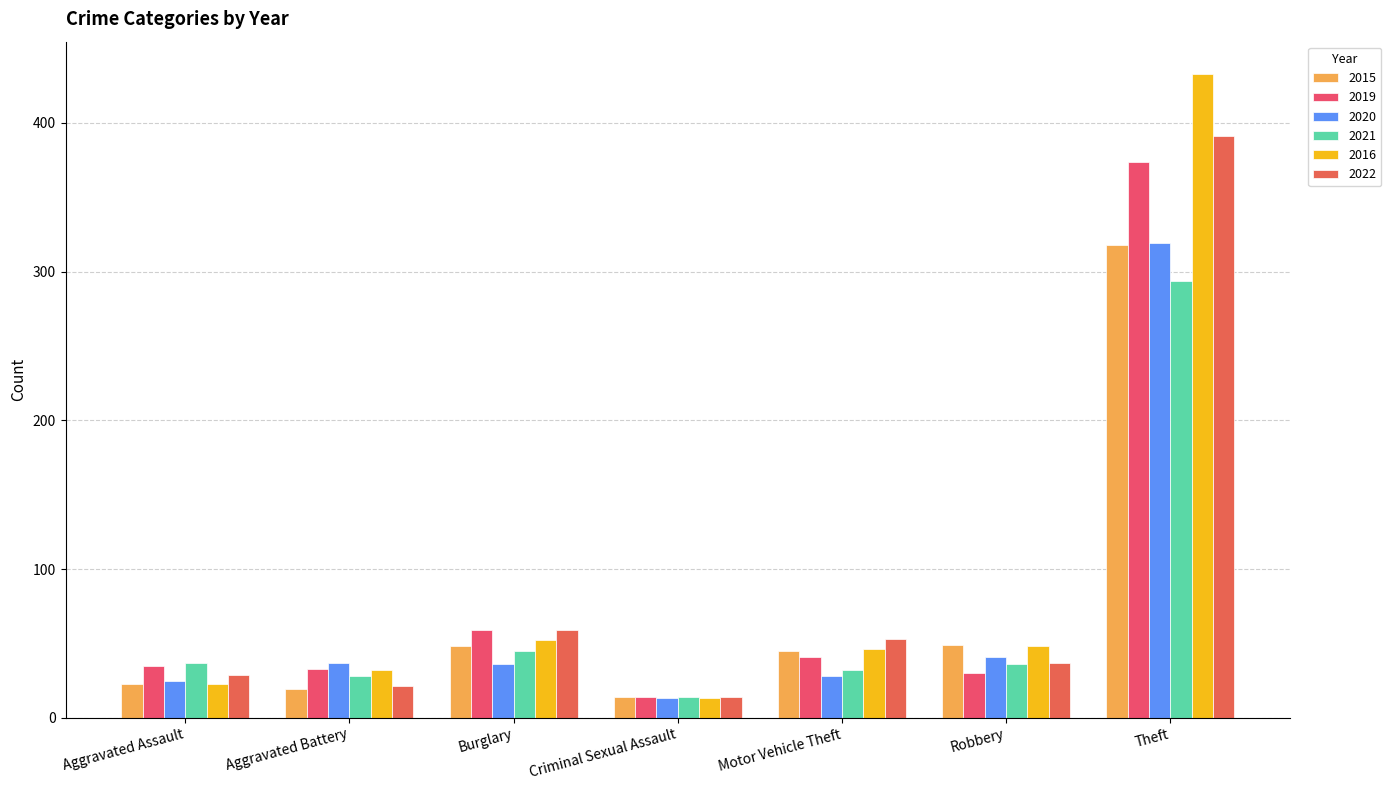

What is the difference between the second highest and minimum values in the 2020 series?

28